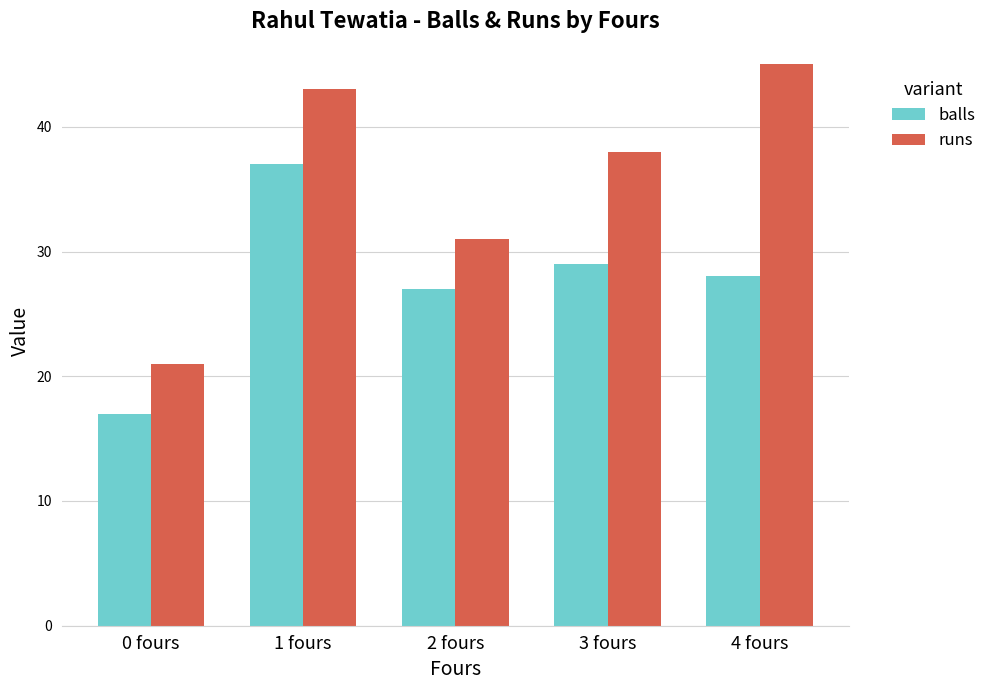

Is the value of balls at 4 fours greater than the value of runs at 0 fours?

Yes